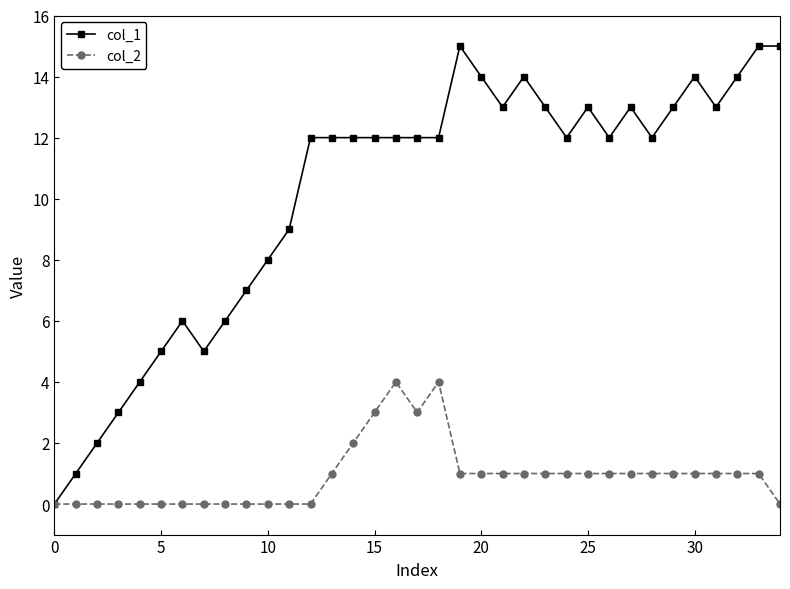

What is the value of the col_1 point at the 31st from the left?

14